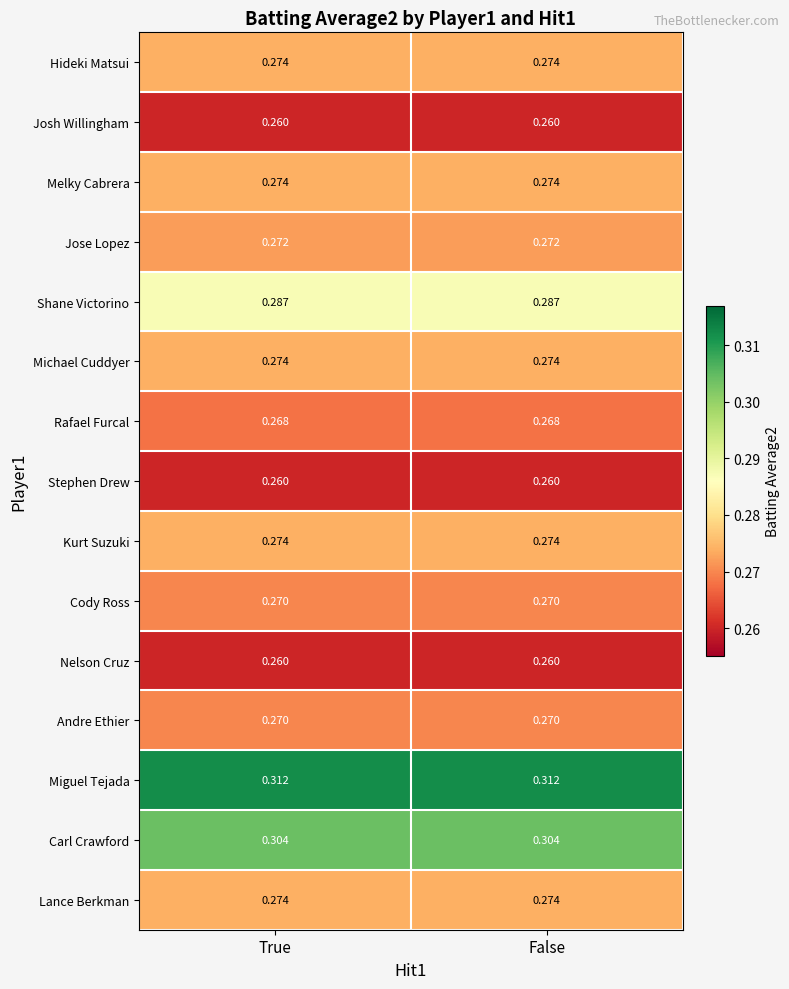

Is the value of Nelson Cruz at True greater than the value of Hideki Matsui at True?

No